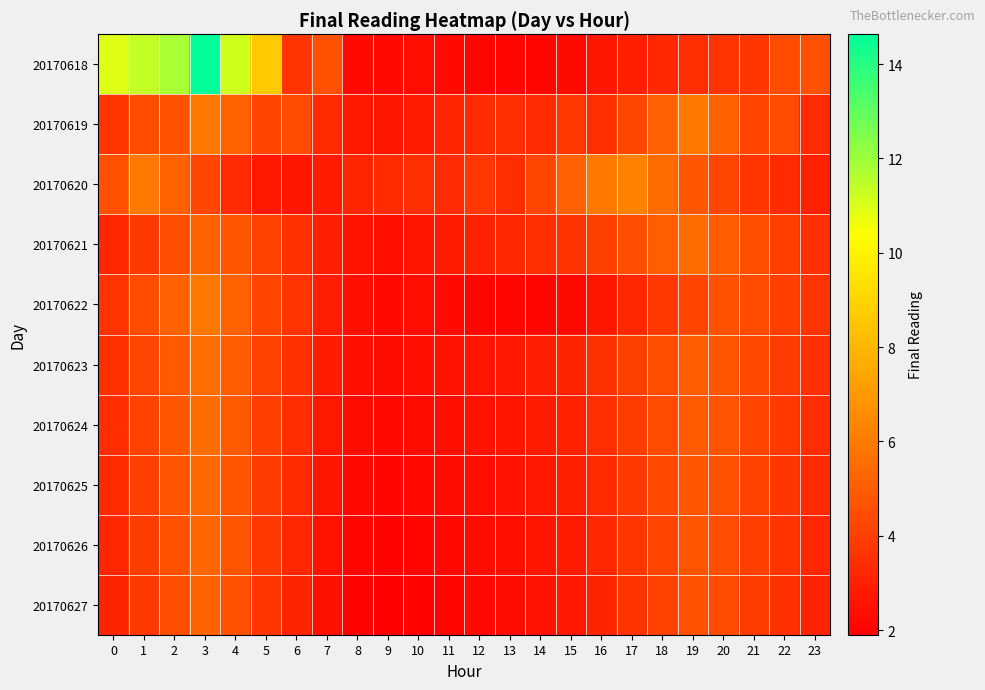

List the series in order of their peak value, lowest first.

20170627, 20170626, 20170625, 20170621, 20170624, 20170623, 20170619, 20170622, 20170620, 20170618